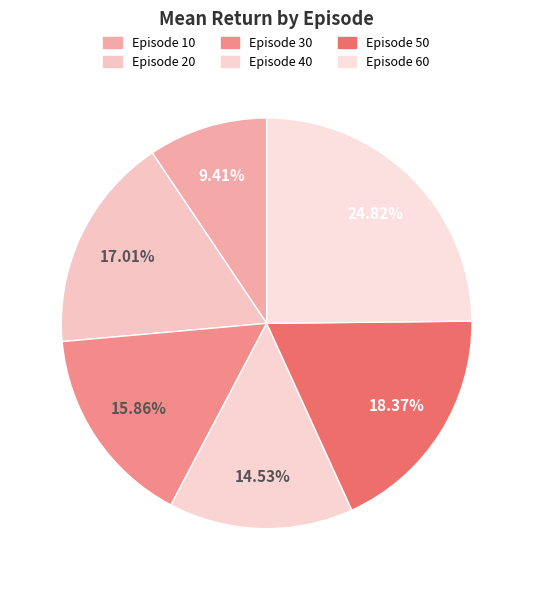

To the nearest percent, what is the average slice percentage?

17%